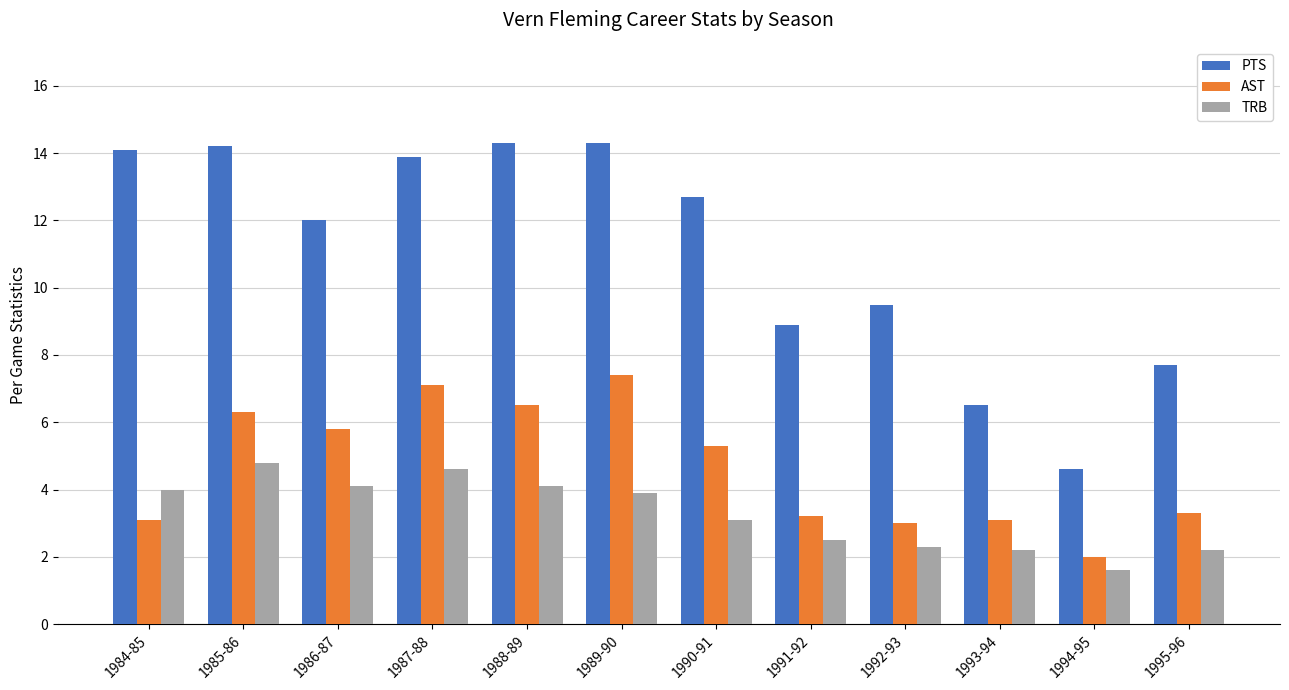

Reading left to right, what are all the values shown in this chart?

PTS: 1984-85=14.1	1985-86=14.2	1986-87=12.0	1987-88=13.9	1988-89=14.3	1989-90=14.3	1990-91=12.7	1991-92=8.9	1992-93=9.5	1993-94=6.5	1994-95=4.6	1995-96=7.7
AST: 1984-85=3.1	1985-86=6.3	1986-87=5.8	1987-88=7.1	1988-89=6.5	1989-90=7.4	1990-91=5.3	1991-92=3.2	1992-93=3.0	1993-94=3.1	1994-95=2.0	1995-96=3.3
TRB: 1984-85=4.0	1985-86=4.8	1986-87=4.1	1987-88=4.6	1988-89=4.1	1989-90=3.9	1990-91=3.1	1991-92=2.5	1992-93=2.3	1993-94=2.2	1994-95=1.6	1995-96=2.2